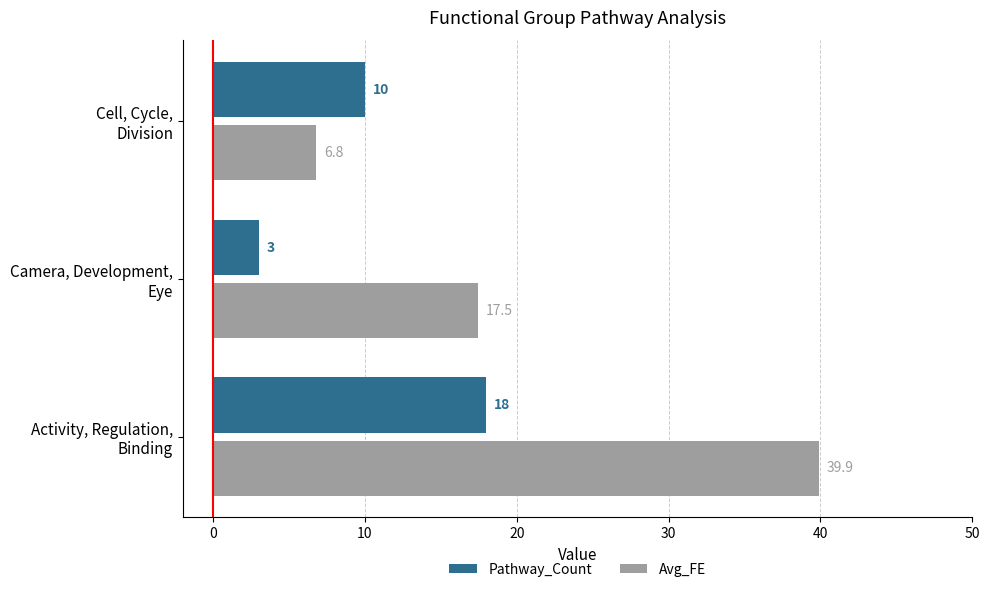

What is the highest value of the Pathway_Count series?

18.0